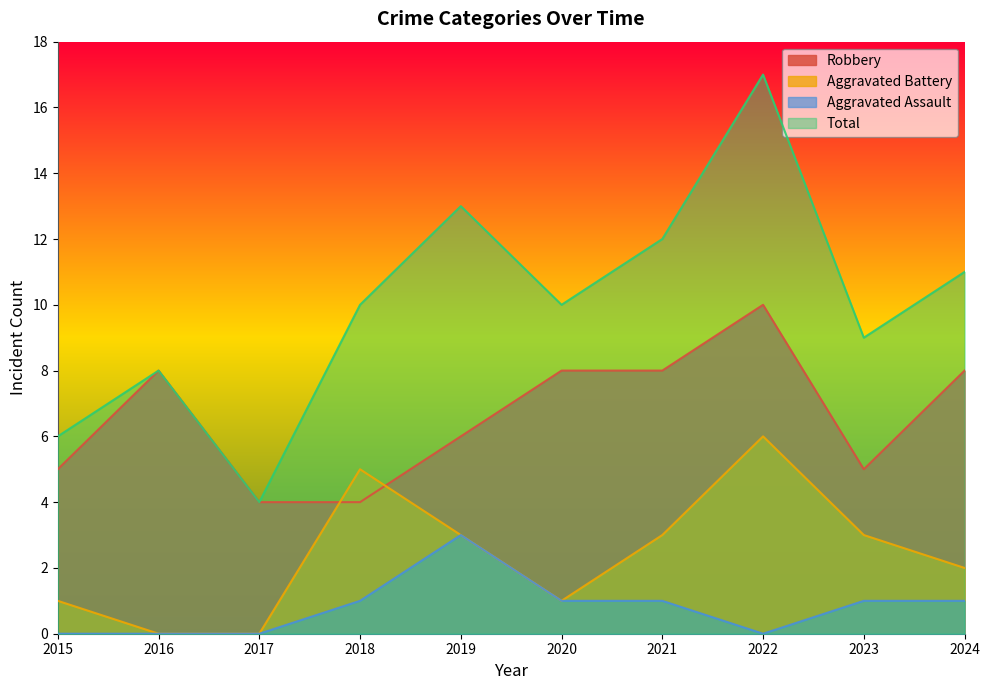

List the labels in order of Total value, largest first.

2022, 2019, 2021, 2024, 2018, 2020, 2023, 2016, 2015, 2017